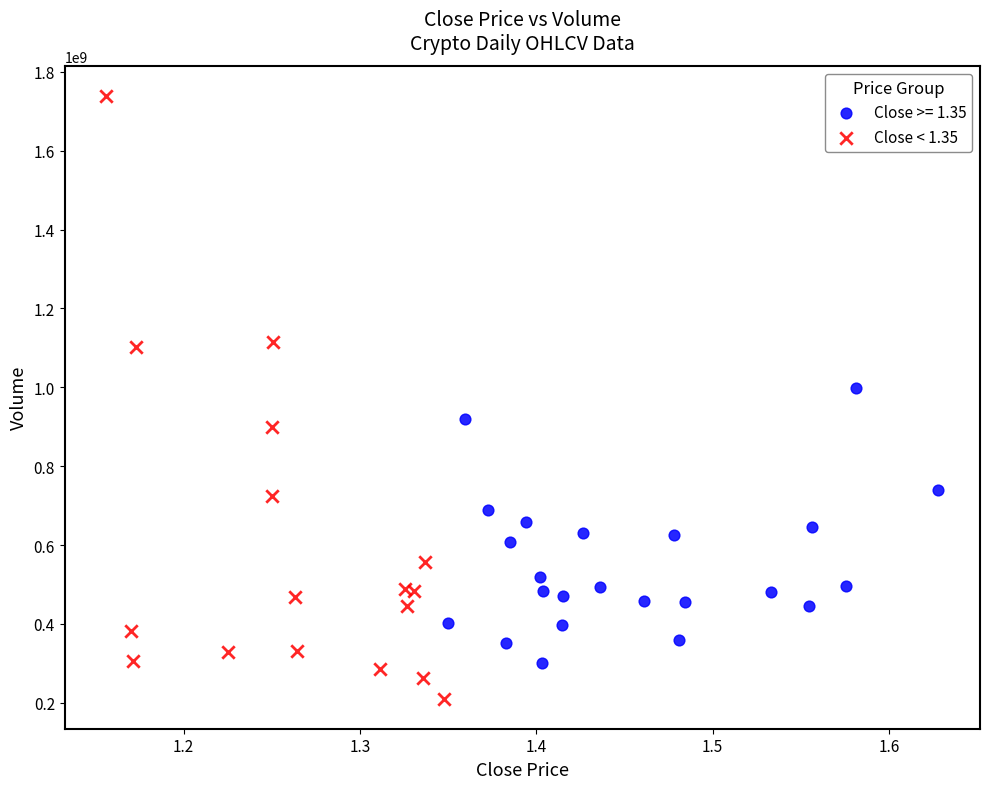

Which series reaches the minimum Y coordinate?

Close < 1.35